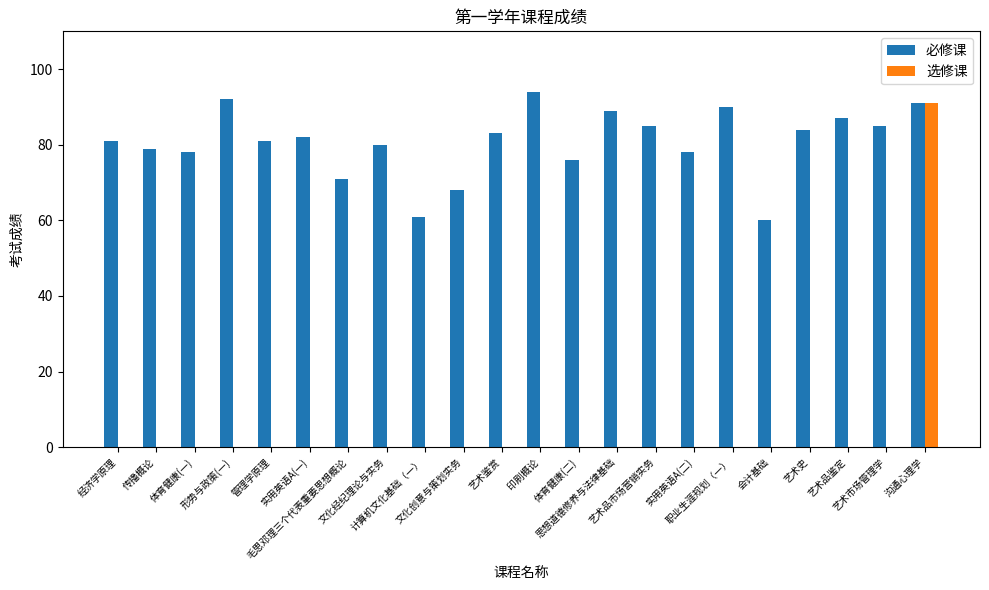

Which series has the largest range (max minus min)?

选修课